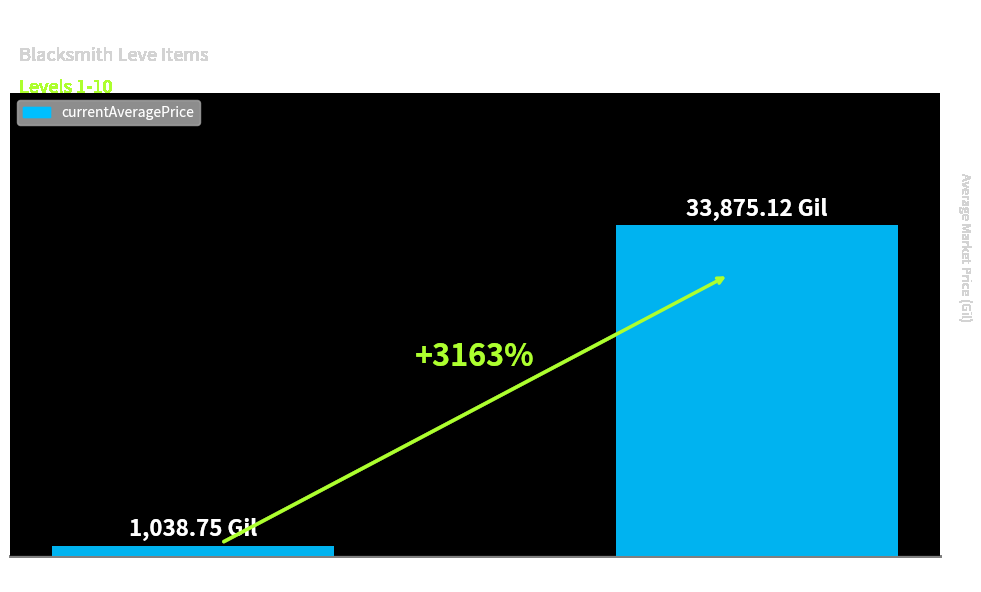

Are the bars horizontal?

No